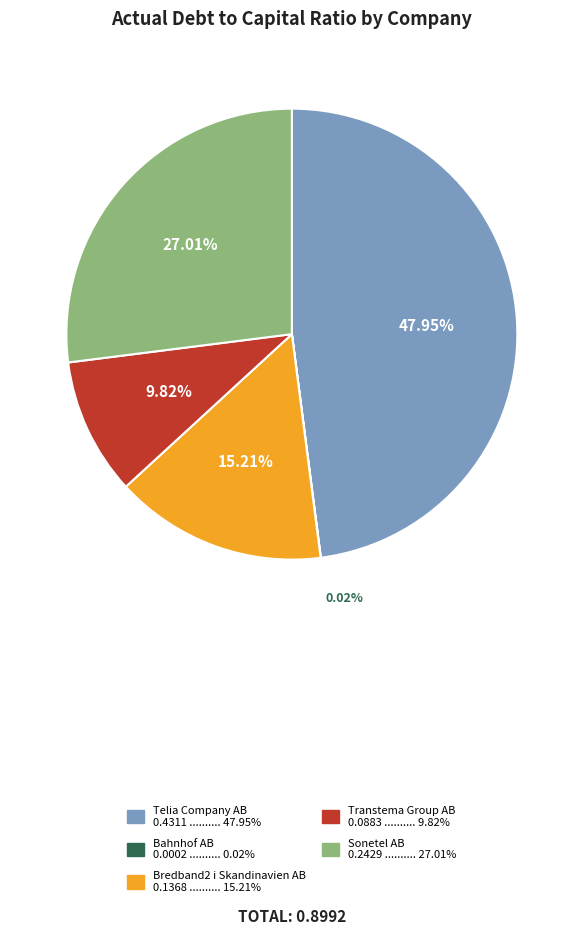

Which category has the biggest portion of the pie?

Telia Company AB